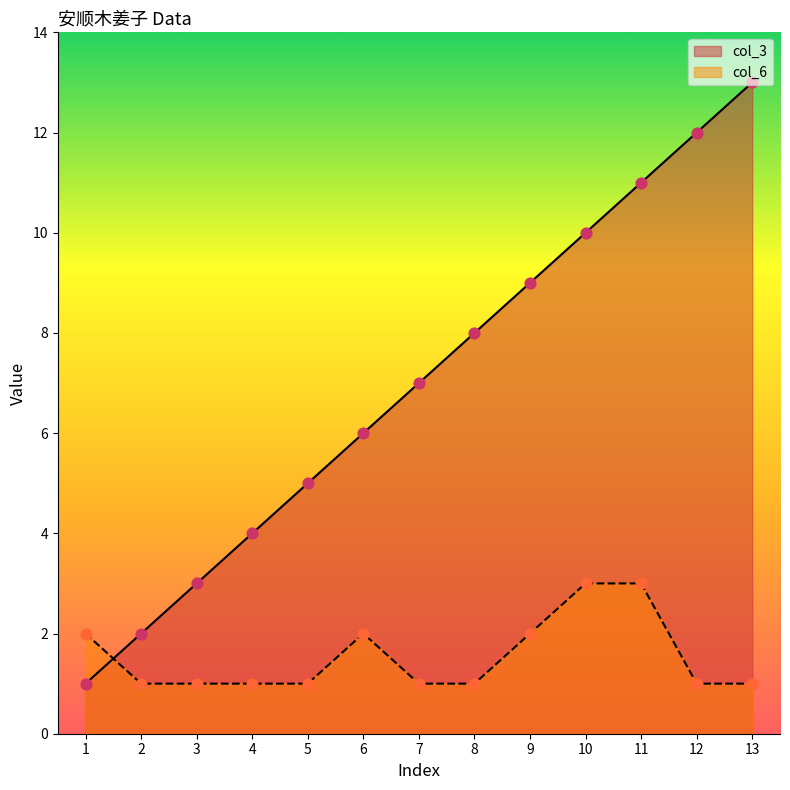

Which series contains the highest Y value?

col_3